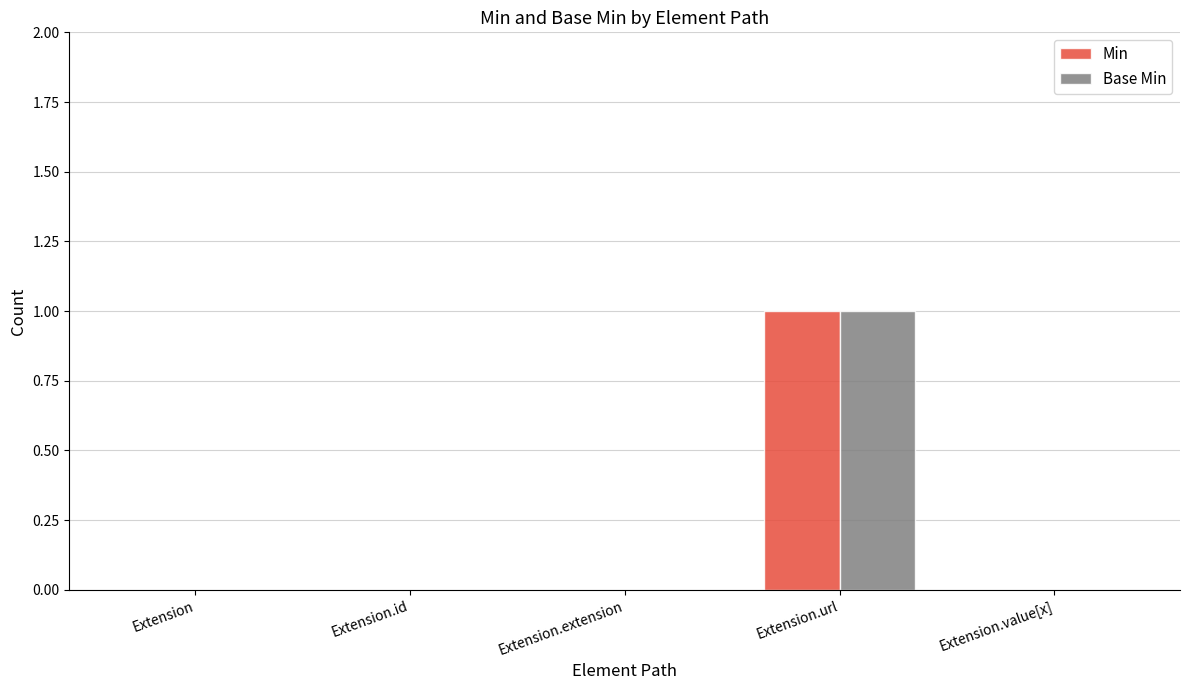

At which category is the sum across all series the highest?

Extension.url